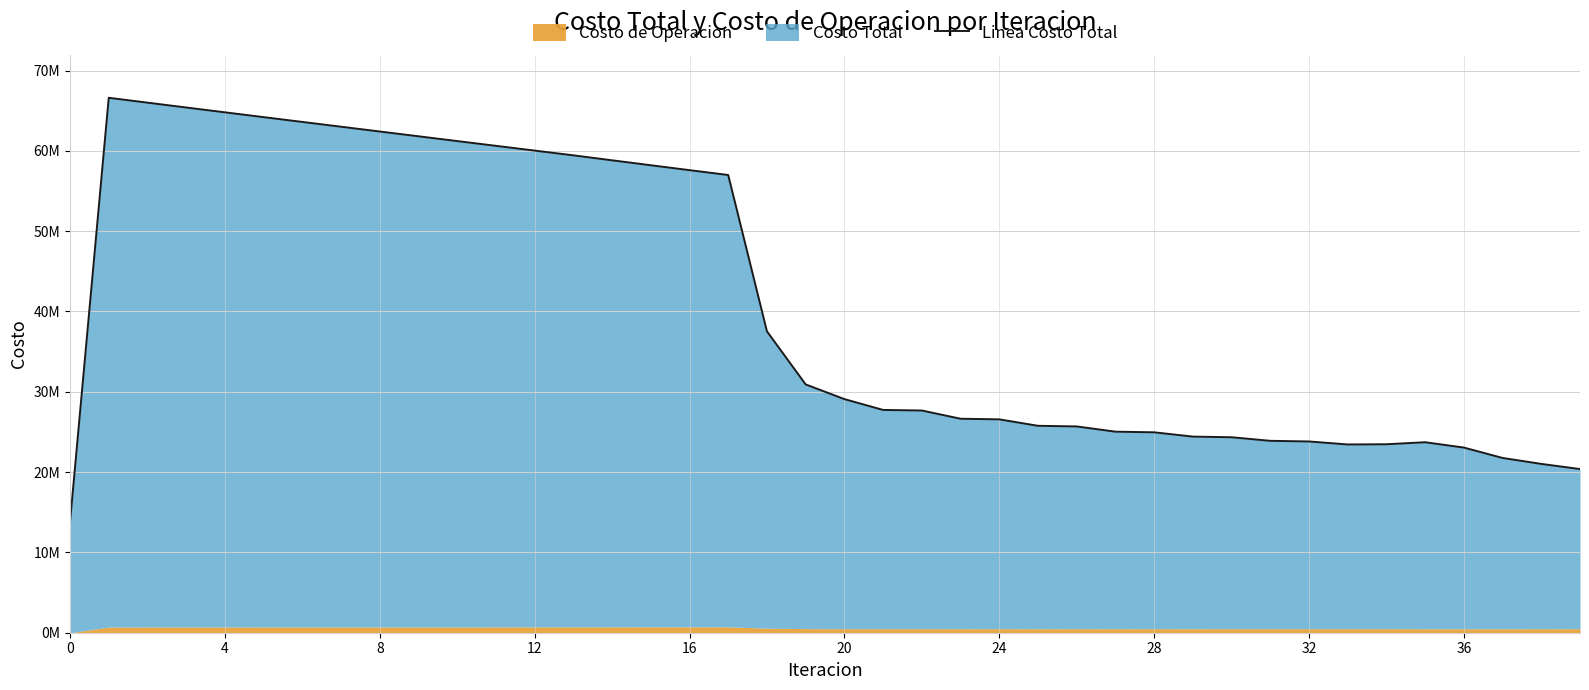

What is the sum of the values at 34 and 29?

47889192.6